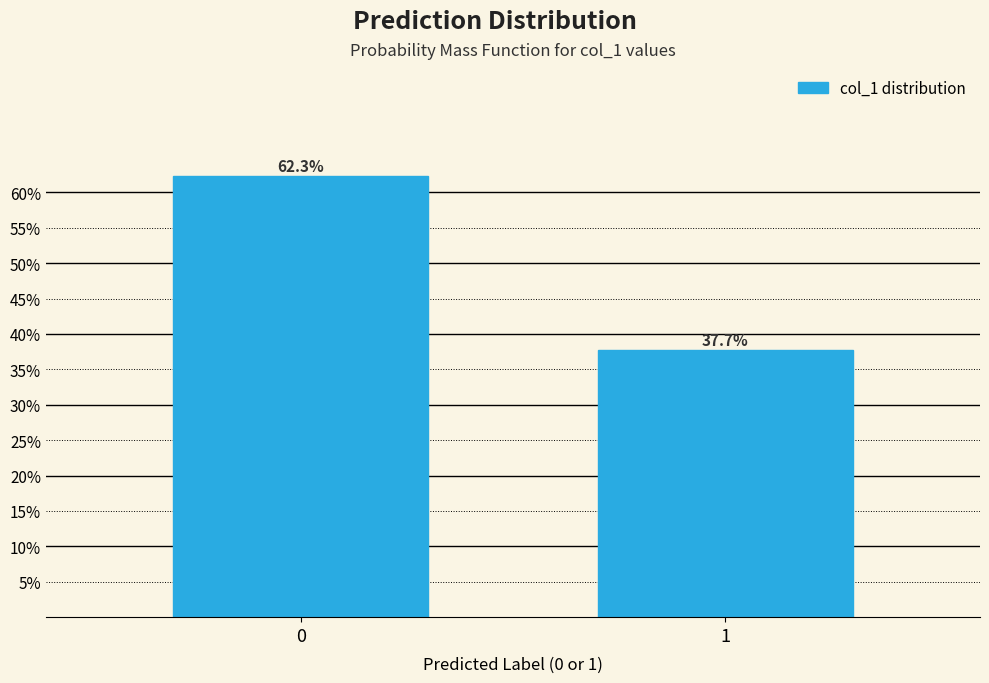

Reading left to right, extract all data points from this chart.

62.3	37.7